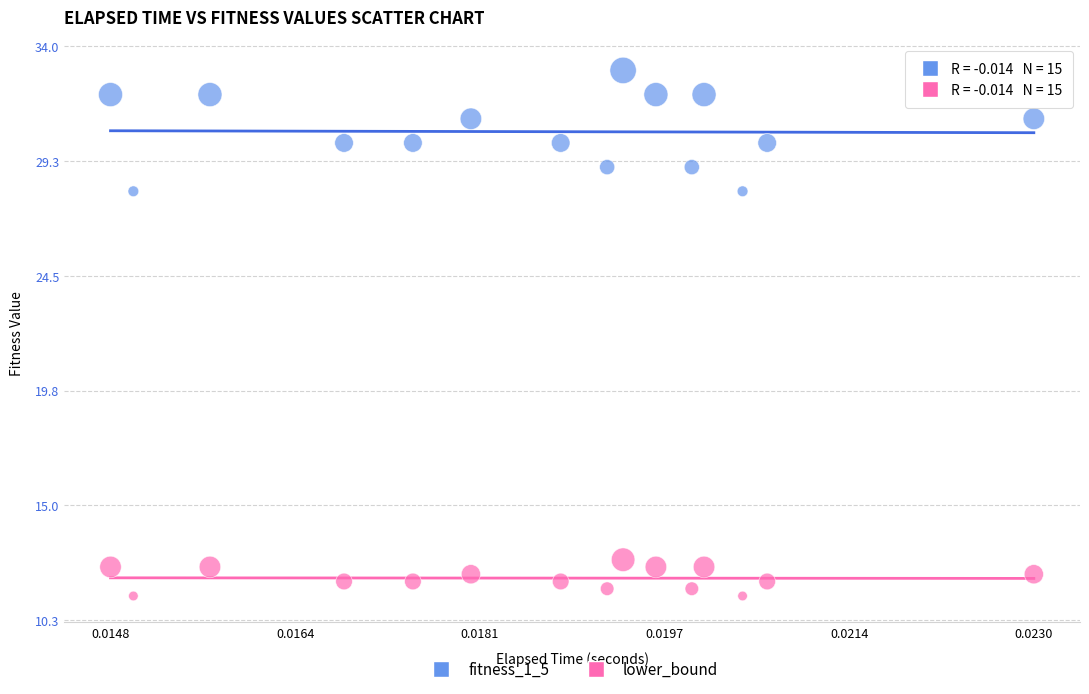

Across all data points, what is the range of Y values (max minus min)?

21.7